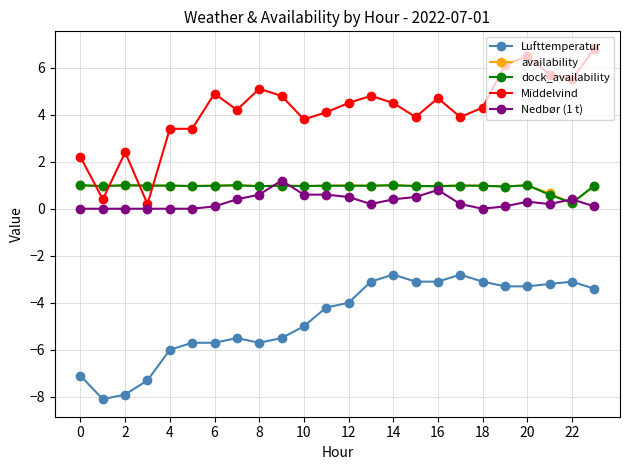

What is the highest value of the Middelvind series?

6.8